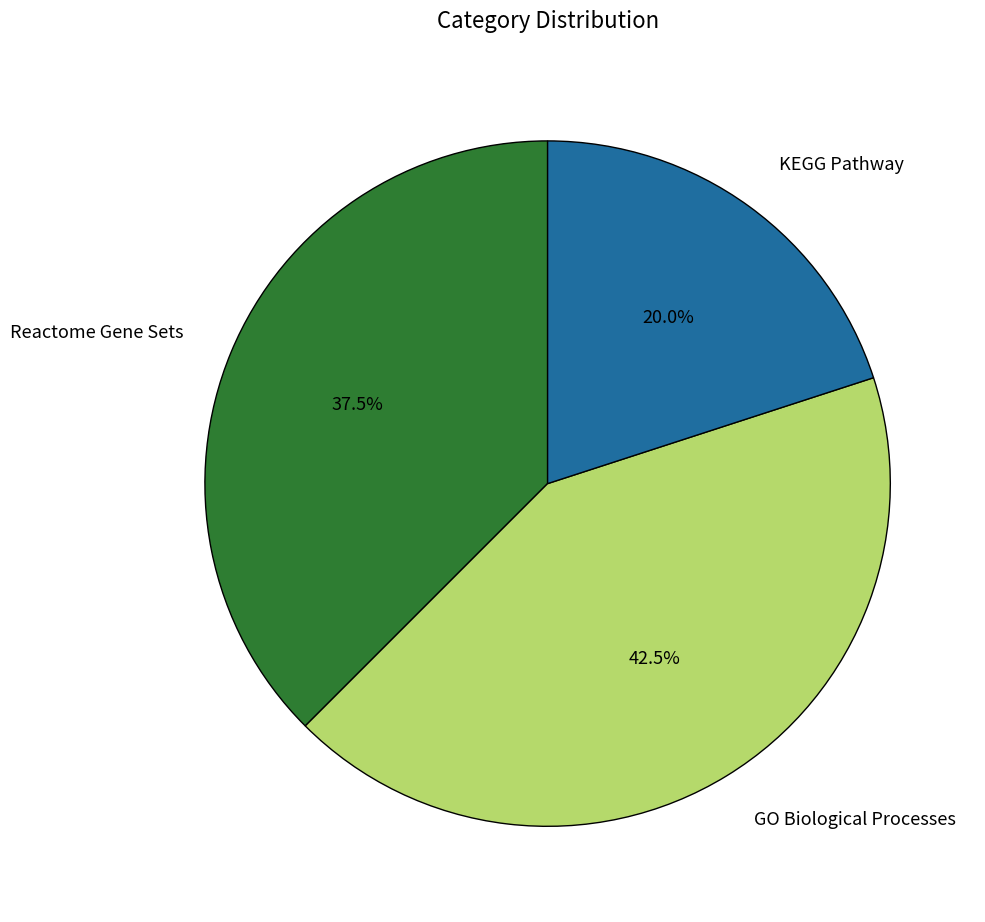

To the nearest percent, what percentage of the pie is KEGG Pathway?

20%